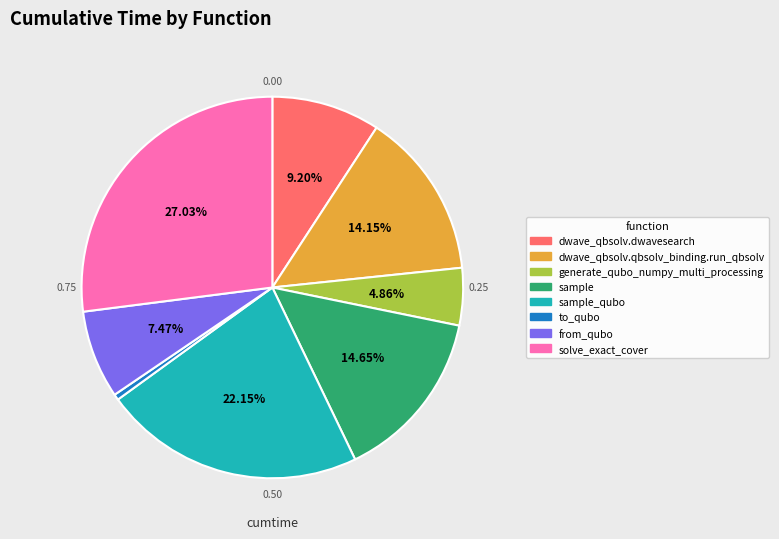

Is there any slice that represents more than half of the pie?

No